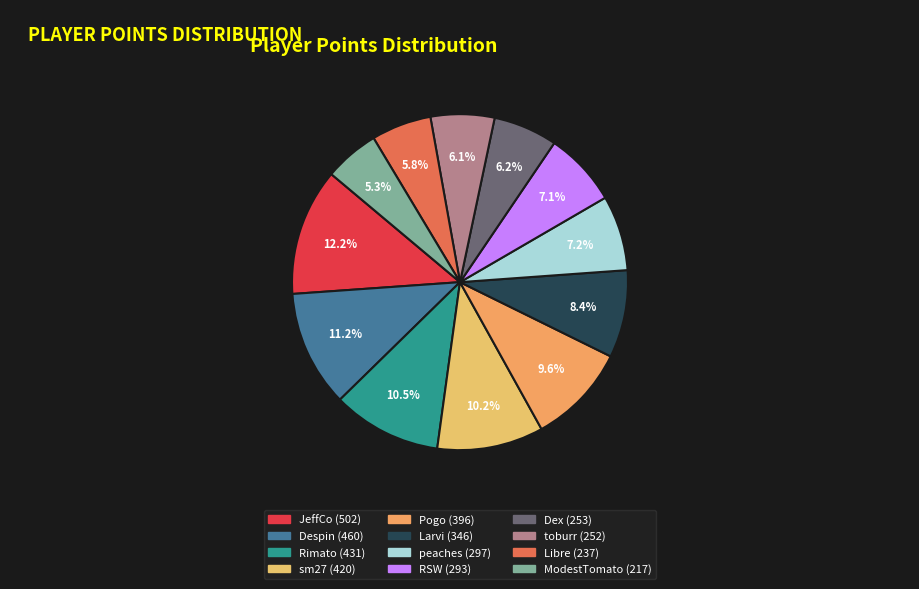

Which slice is the largest?

JeffCo